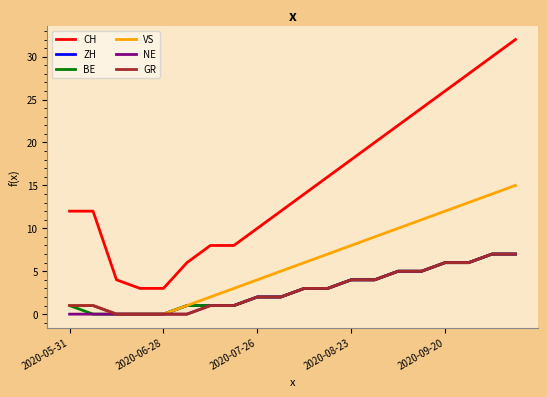

Is this an area chart (filled region under the line)?

No